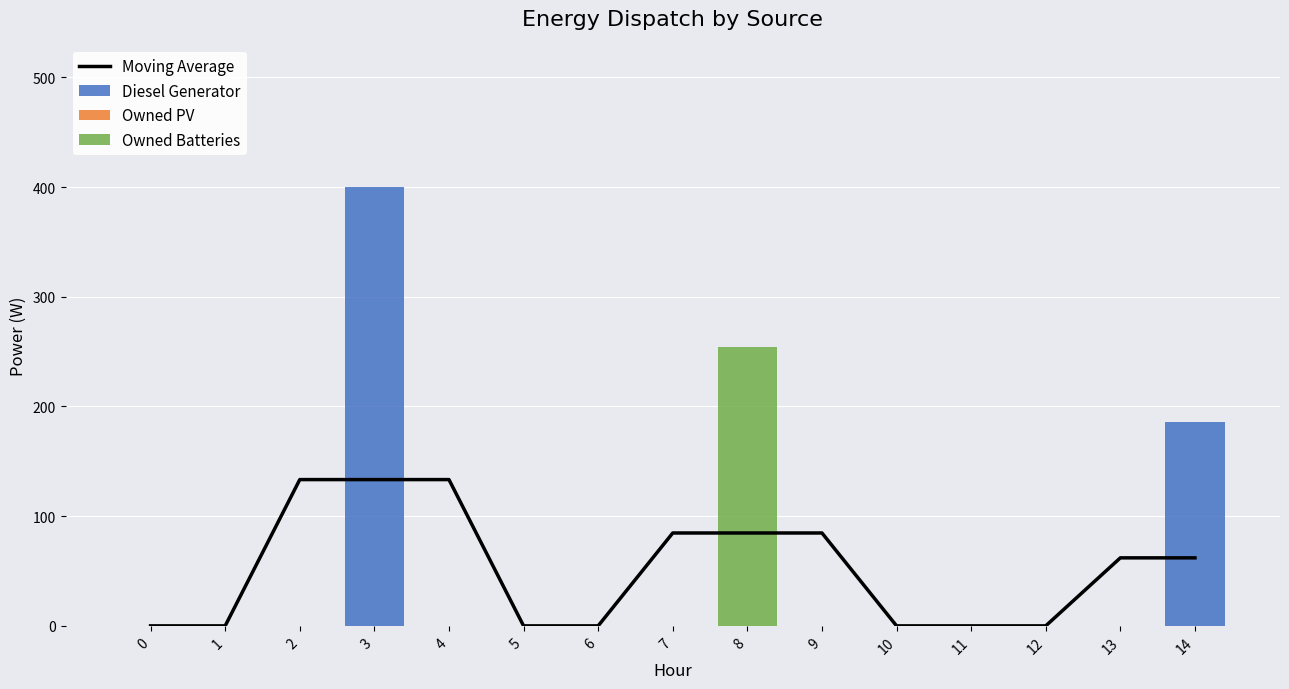

List the labels in order of Moving Average value, smallest first.

0, 1, 5, 6, 10, 11, 12, 13, 14, 7, 8, 9, 2, 3, 4